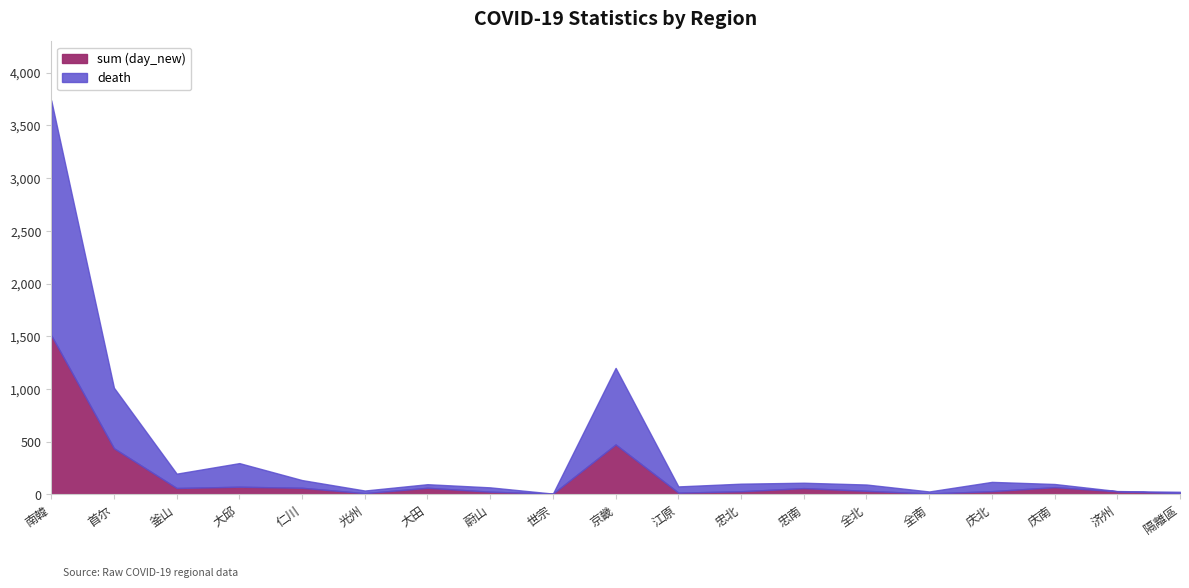

What is the maximum value shown in the chart?

3737